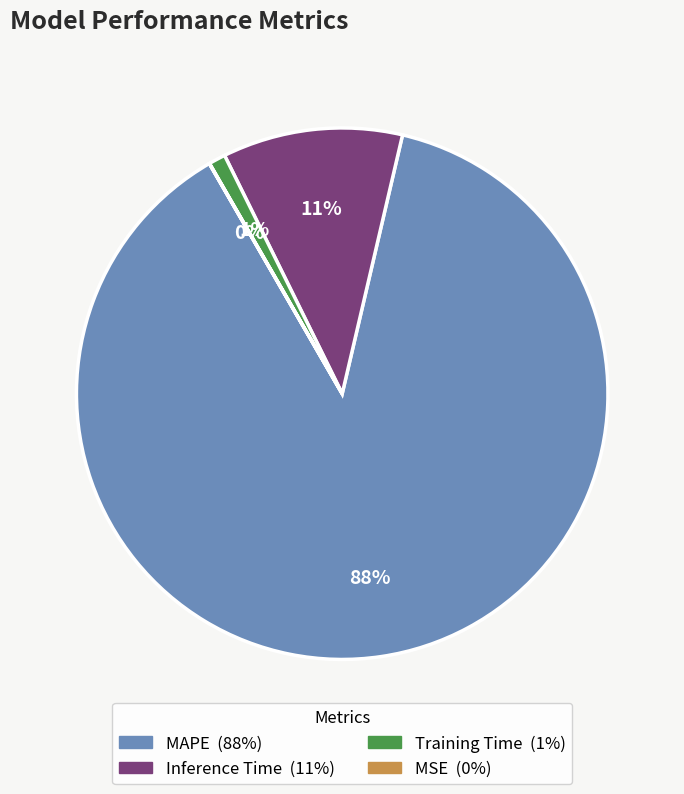

Between Inference Time and MAPE, which is larger?

MAPE